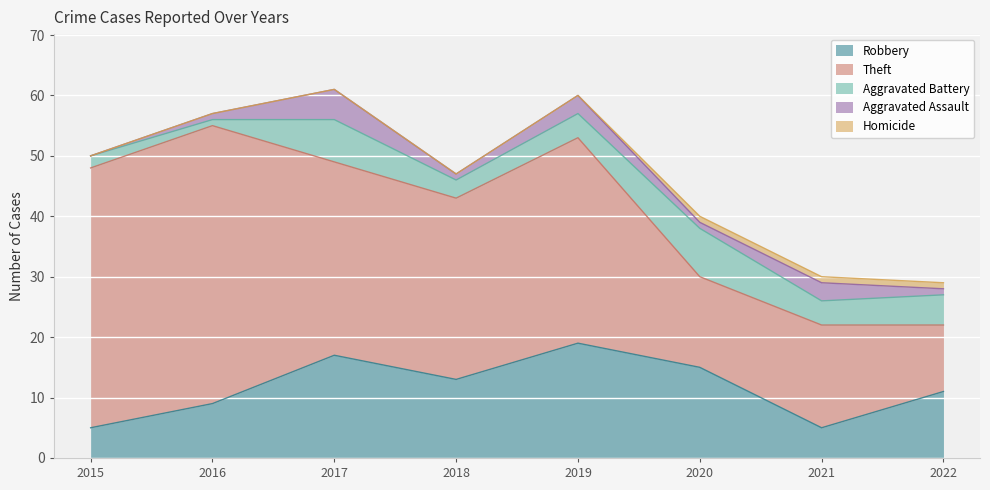

Read the Robbery value at 2015, to the nearest 5.

5